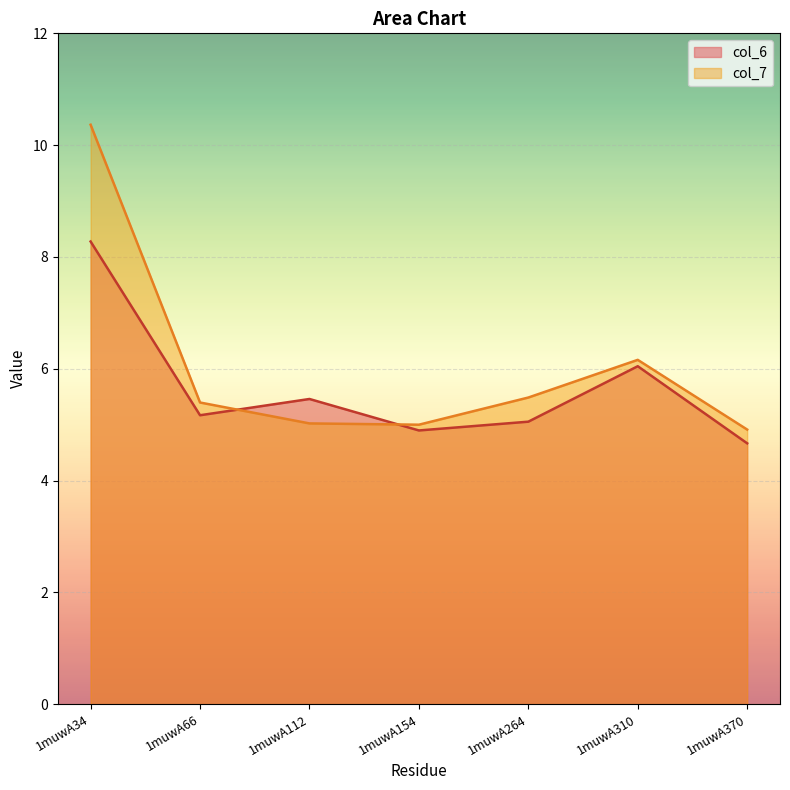

Which label corresponds to the smallest value in the chart?

1muwA370